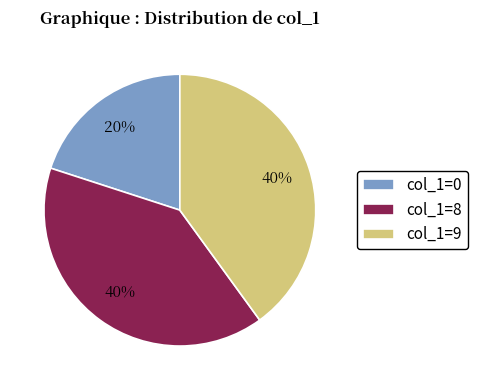

To the nearest percent, what is the difference between the largest and smallest slice percentages?

20%